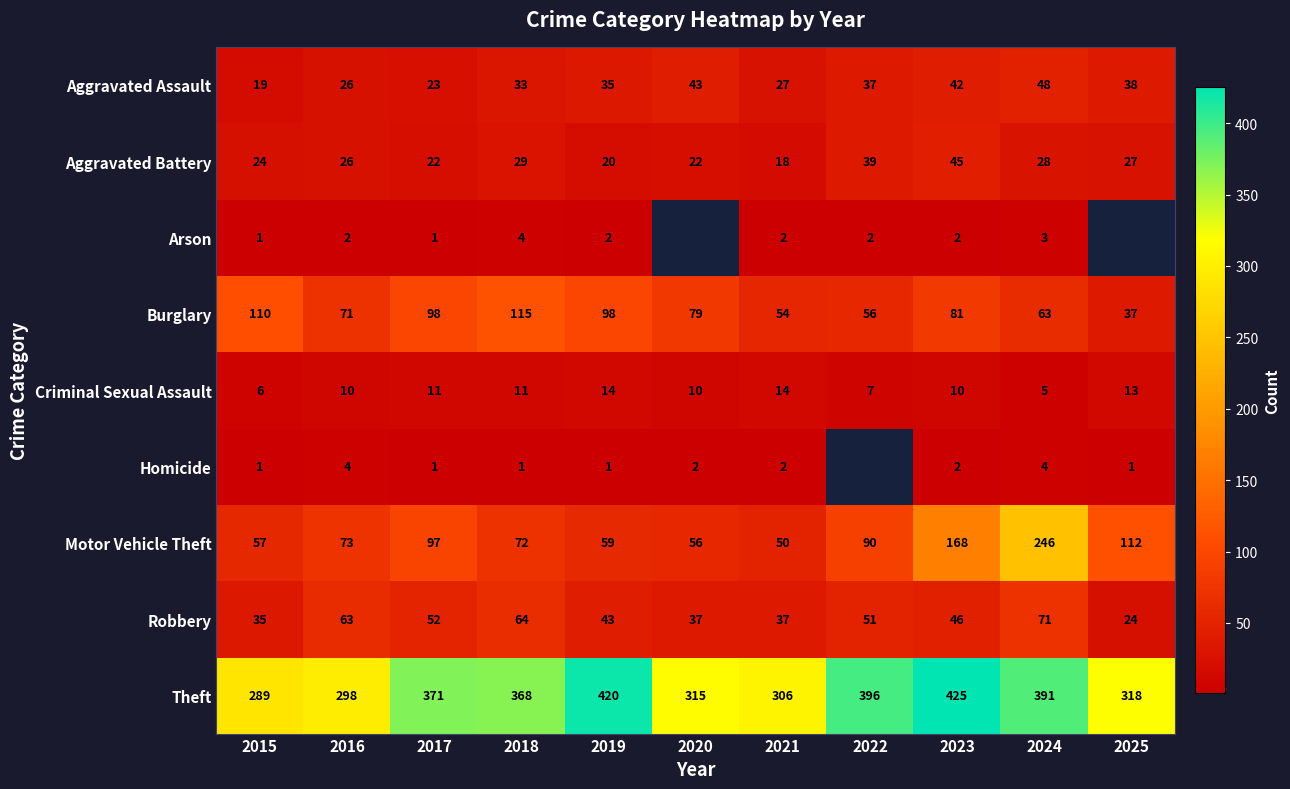

What is the maximum value shown in the chart?

425.0